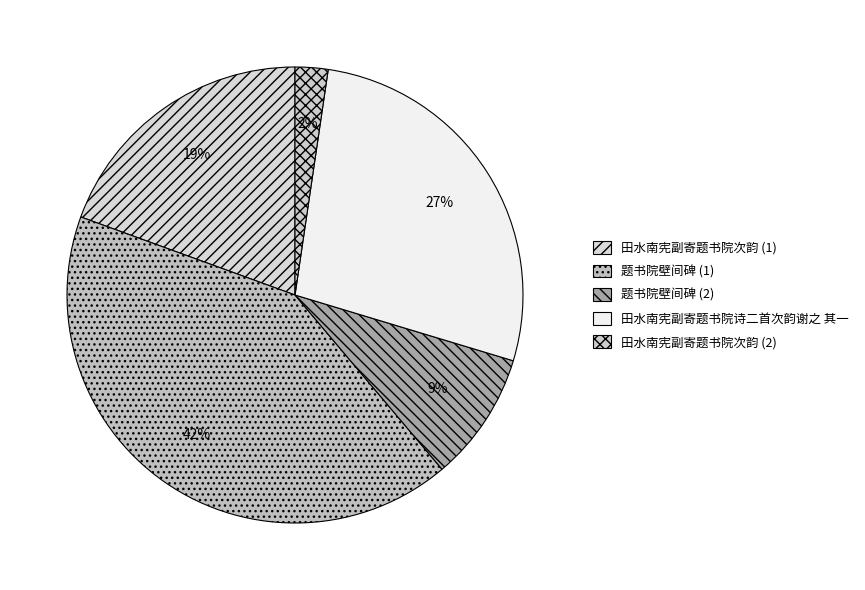

Which category has the biggest portion of the pie?

题书院壁间碑 (1)